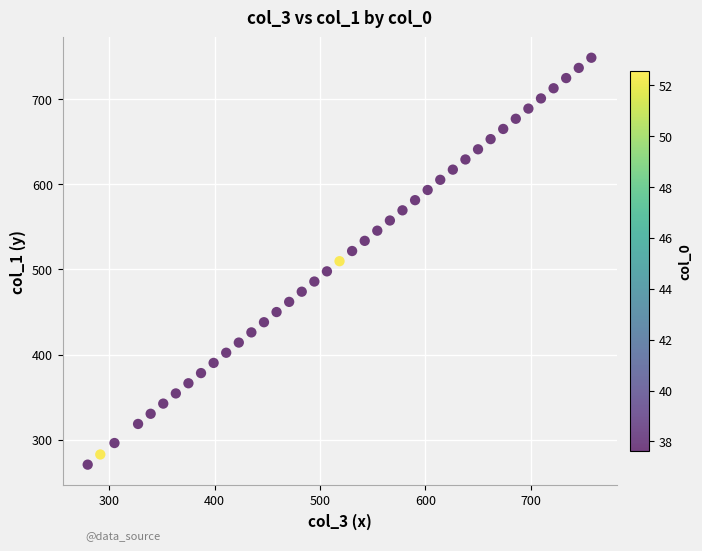

What is the range of X values (max minus min)?

478.2